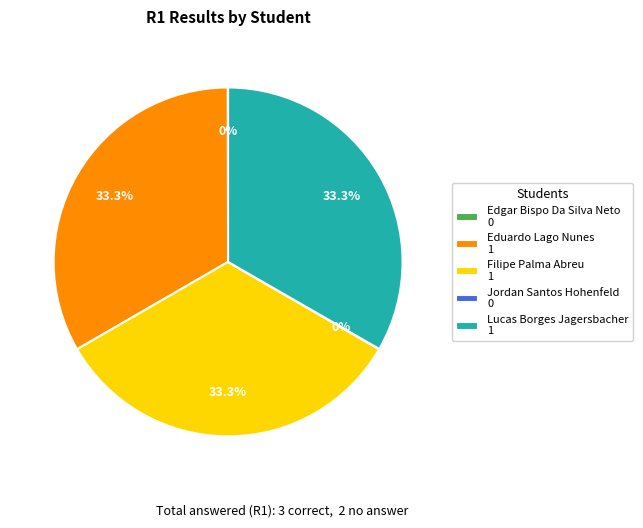

What is the ratio of the value at Lucas Borges Jagersbacher 1 to the value at Eduardo Lago Nunes 1?

1.0